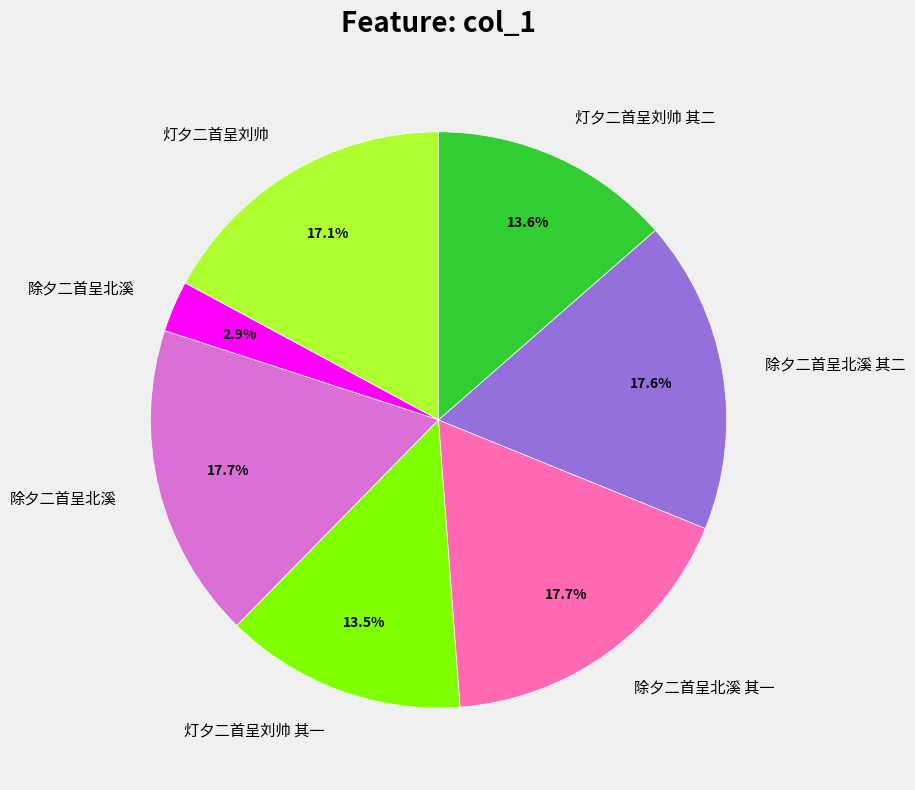

How many segments does this pie chart have?

7